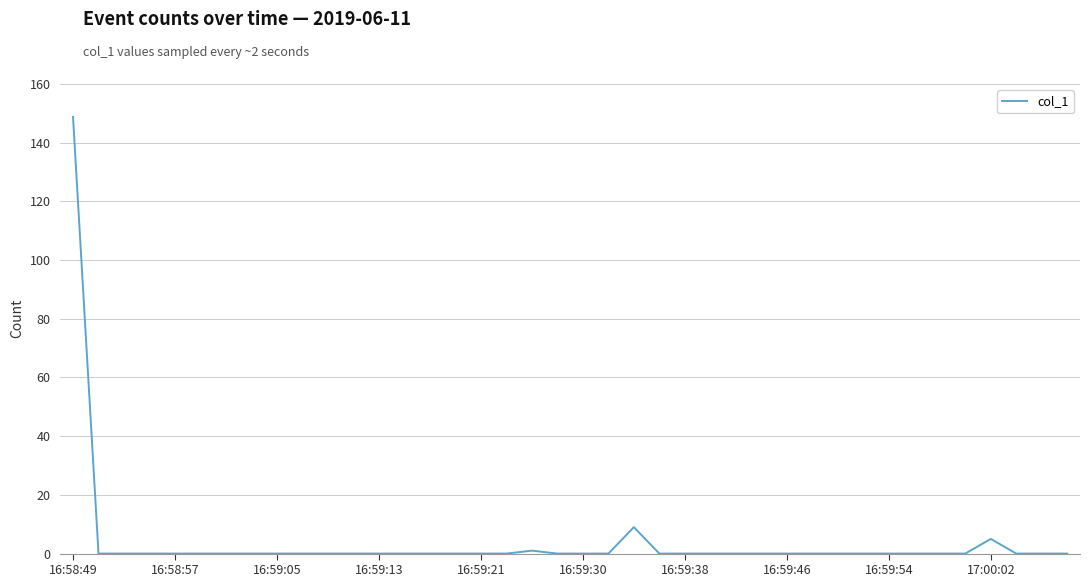

What is the difference between the maximum and minimum values?

148.8